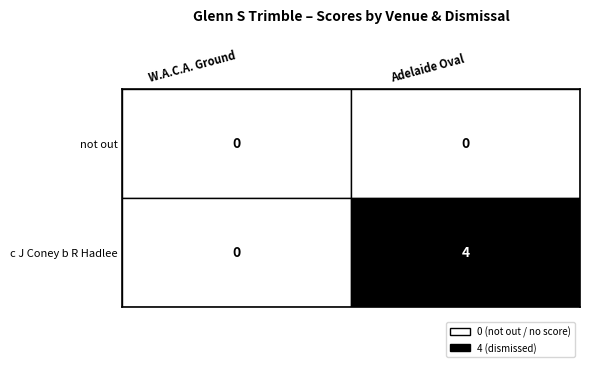

The value of Adelaide Oval at 0 is 4. True or false?

True